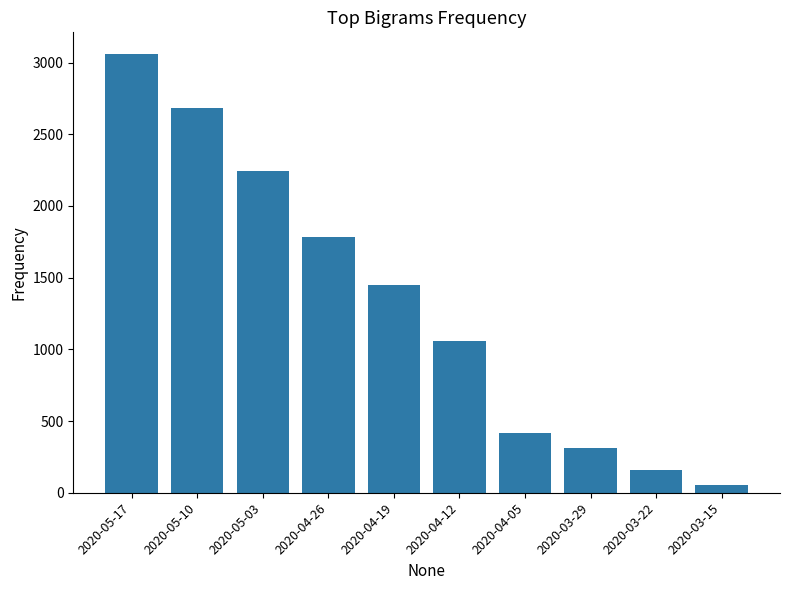

What is the change in value from 2020-05-17 to 2020-03-22?

-2898